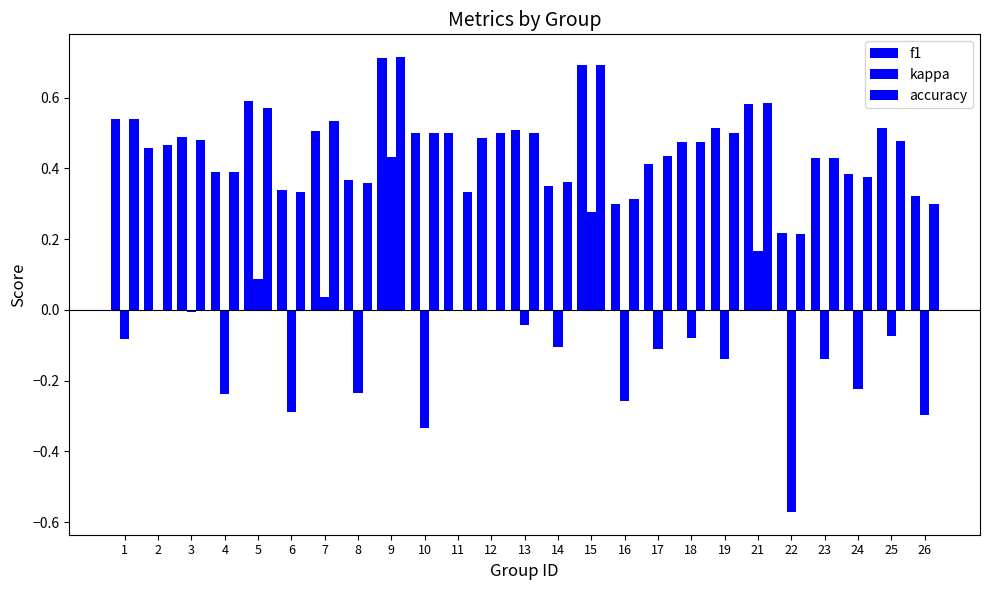

How many groups of bars are there?

25